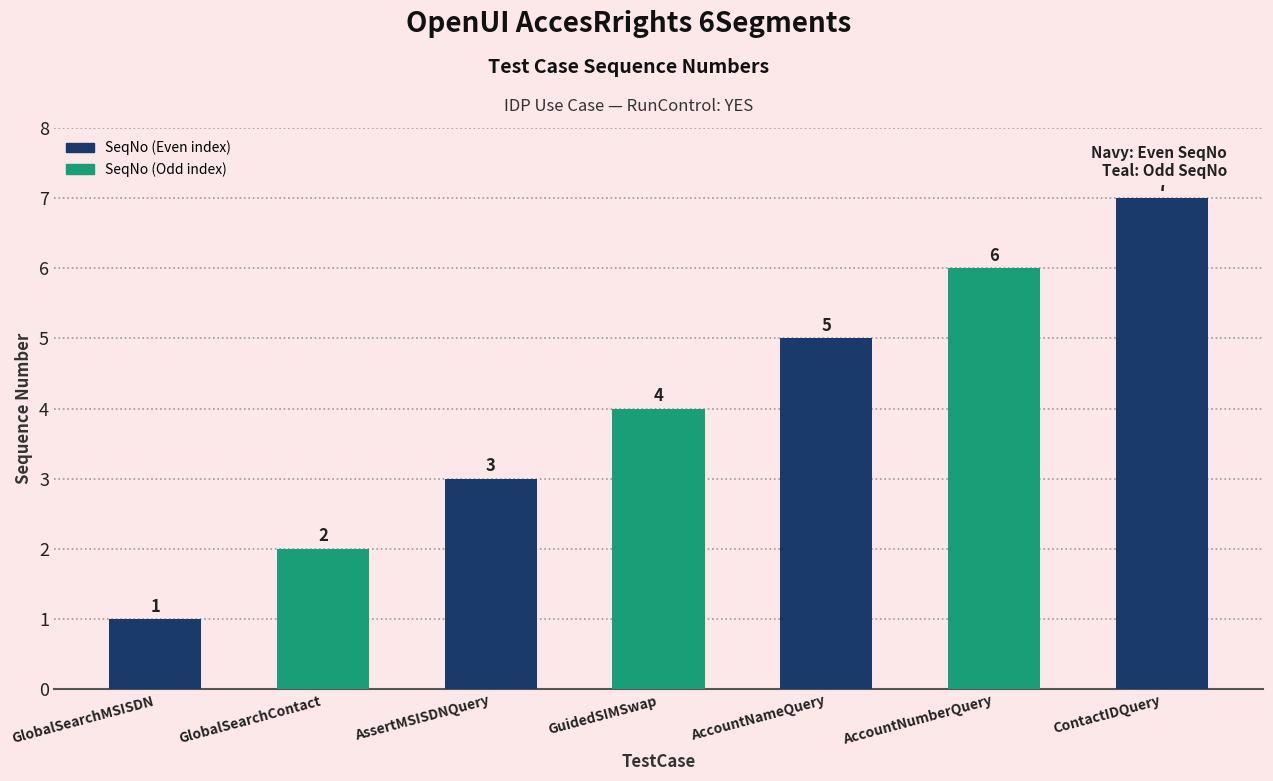

List the labels in order of value, largest first.

ContactIDQuery, AccountNumberQuery, AccountNameQuery, GuidedSIMSwap, AssertMSISDNQuery, GlobalSearchContact, GlobalSearchMSISDN